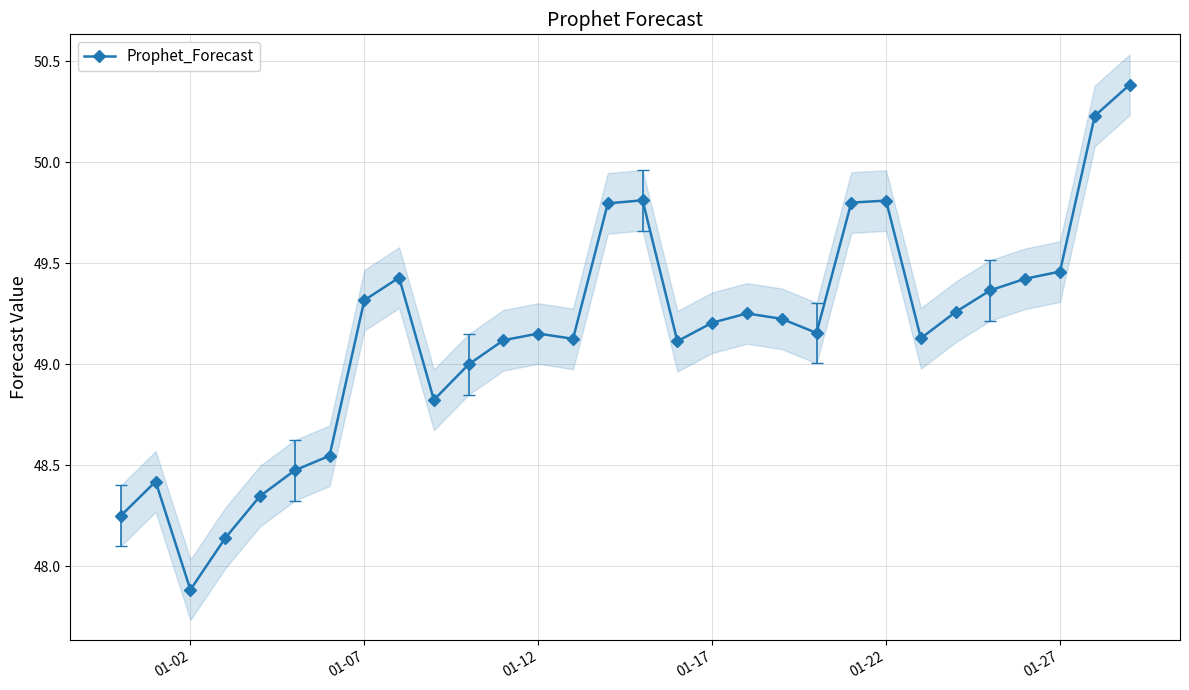

Is it true that Prophet_Forecast equals 49.8 at 01-22?

True